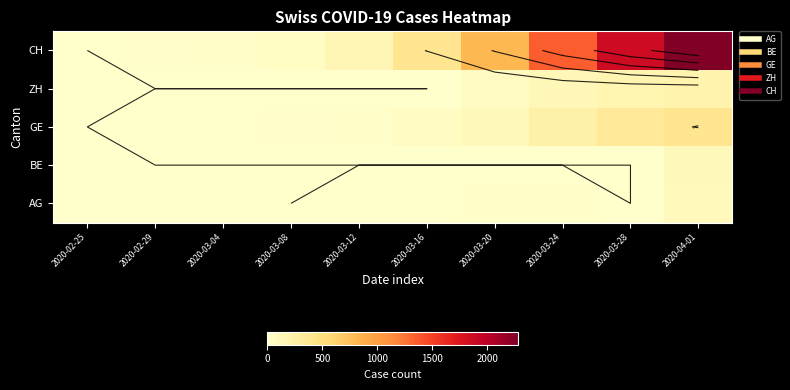

At which category is the sum across all series the highest?

2020-04-01